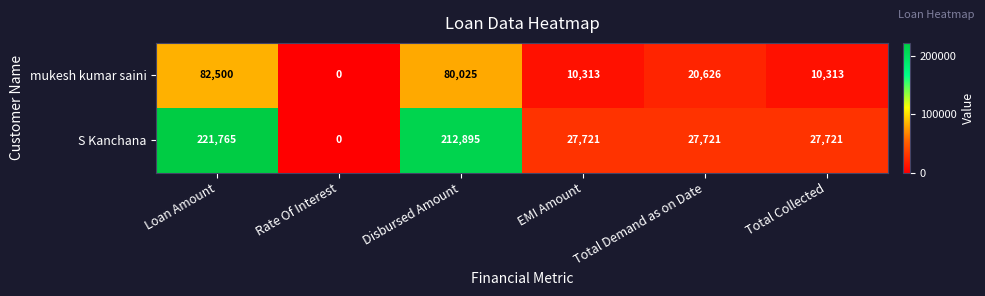

What is the sum of all mukesh kumar saini values?

203777